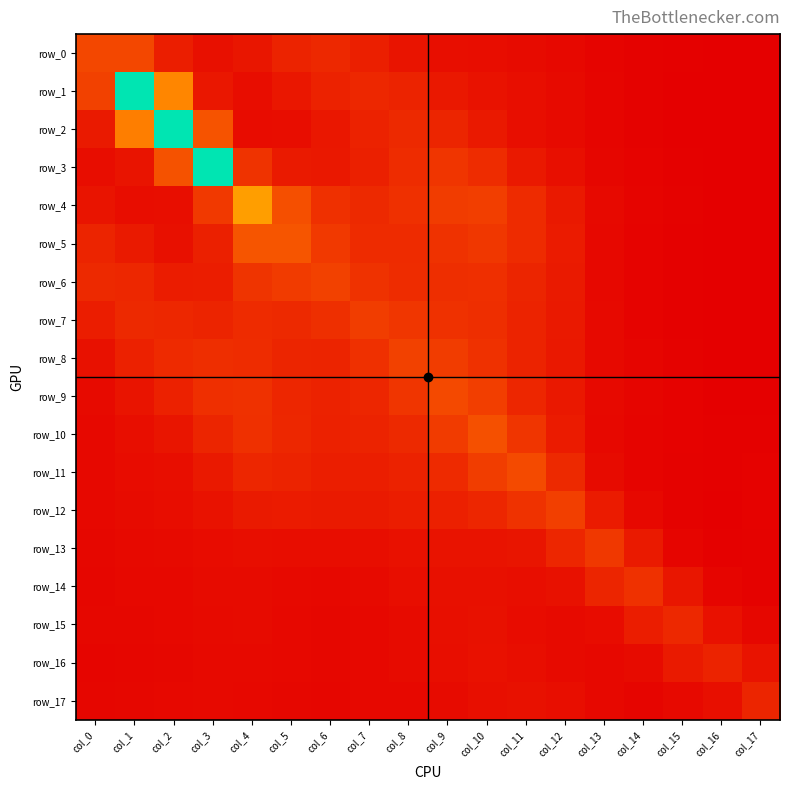

Which has a higher value, col_2 or col_5?

col_5